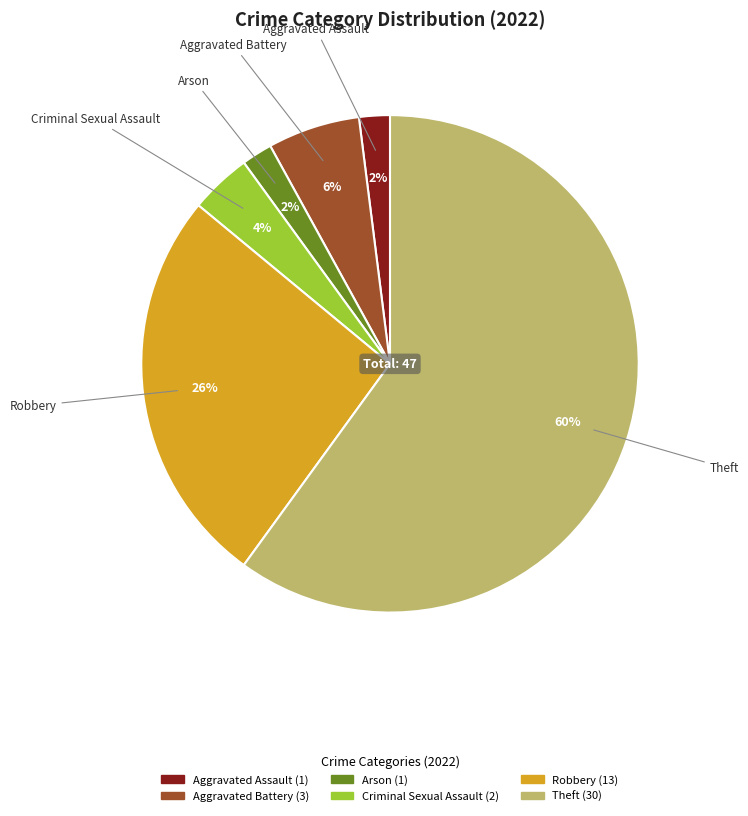

Approximately how many times larger is the value at Arson compared to Aggravated Battery?

0.3